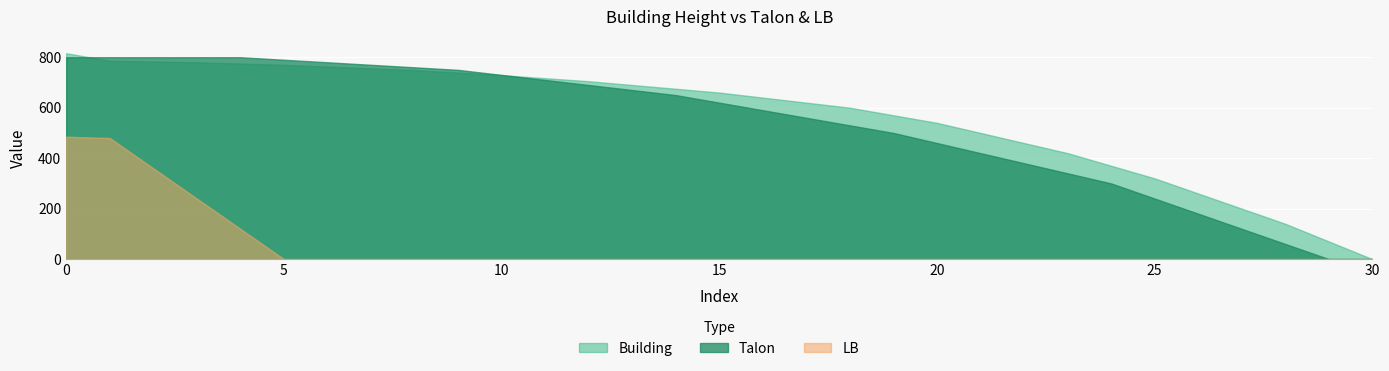

At which category does the chart reach its minimum across all series?

30